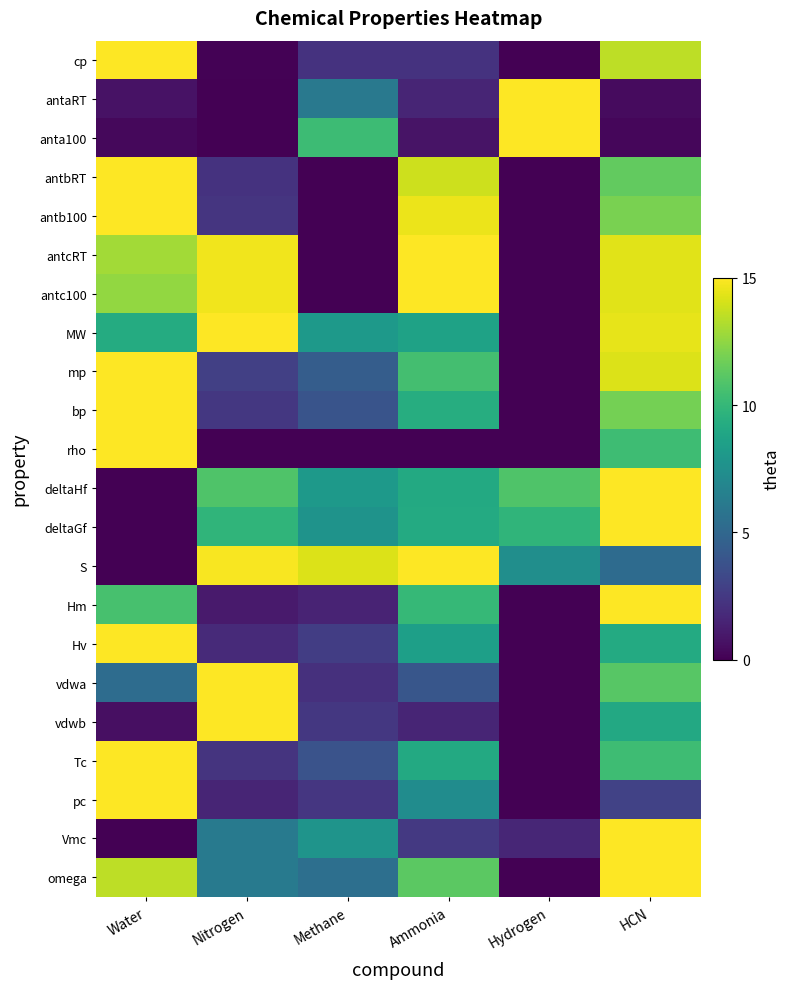

Reading left to right, what are all the values shown in this chart?

cp: Water=15.0	Nitrogen=0.1	Methane=2.2	Ammonia=2.2	Hydrogen=0.0	HCN=13.5
antaRT: Water=0.7	Nitrogen=0.0	Methane=6.0	Ammonia=1.6	Hydrogen=15.0	HCN=0.5
anta100: Water=0.3	Nitrogen=0.0	Methane=10.3	Ammonia=0.8	Hydrogen=15.0	HCN=0.2
antbRT: Water=15.0	Nitrogen=2.2	Methane=0.0	Ammonia=13.9	Hydrogen=0.0	HCN=11.4
antb100: Water=15.0	Nitrogen=2.3	Methane=0.0	Ammonia=14.5	Hydrogen=0.0	HCN=12.0
antcRT: Water=12.9	Nitrogen=14.7	Methane=0.0	Ammonia=15.0	Hydrogen=0.0	HCN=14.3
antc100: Water=12.5	Nitrogen=14.7	Methane=0.0	Ammonia=15.0	Hydrogen=0.0	HCN=14.3
MW: Water=9.2	Nitrogen=15.0	Methane=8.1	Ammonia=8.7	Hydrogen=0.0	HCN=14.4
mp: Water=15.0	Nitrogen=2.8	Methane=4.4	Ammonia=10.5	Hydrogen=0.0	HCN=14.2
bp: Water=15.0	Nitrogen=2.4	Methane=3.9	Ammonia=9.3	Hydrogen=0.0	HCN=11.8
rho: Water=15.0	Nitrogen=0.0	Methane=0.0	Ammonia=0.0	Hydrogen=0.0	HCN=10.3
deltaHf: Water=0.0	Nitrogen=10.9	Methane=8.0	Ammonia=9.1	Hydrogen=10.9	HCN=15.0
deltaGf: Water=0.0	Nitrogen=9.8	Methane=7.7	Ammonia=9.1	Hydrogen=9.8	HCN=15.0
S: Water=0.0	Nitrogen=14.9	Methane=14.2	Ammonia=15.0	Hydrogen=7.4	HCN=5.2
Hm: Water=10.7	Nitrogen=1.1	Methane=1.5	Ammonia=10.0	Hydrogen=0.0	HCN=15.0
Hv: Water=15.0	Nitrogen=1.8	Methane=2.8	Ammonia=8.5	Hydrogen=0.0	HCN=9.2
vdwa: Water=5.3	Nitrogen=15.0	Methane=2.1	Ammonia=4.0	Hydrogen=0.0	HCN=11.1
vdwb: Water=0.6	Nitrogen=15.0	Methane=2.4	Ammonia=1.6	Hydrogen=0.0	HCN=9.0
Tc: Water=15.0	Nitrogen=2.3	Methane=3.8	Ammonia=9.1	Hydrogen=0.0	HCN=10.3
pc: Water=15.0	Nitrogen=1.5	Methane=2.4	Ammonia=7.3	Hydrogen=0.0	HCN=3.0
Vmc: Water=0.0	Nitrogen=6.1	Methane=7.8	Ammonia=2.5	Hydrogen=1.6	HCN=15.0
omega: Water=13.5	Nitrogen=6.1	Methane=5.5	Ammonia=11.2	Hydrogen=0.0	HCN=15.0